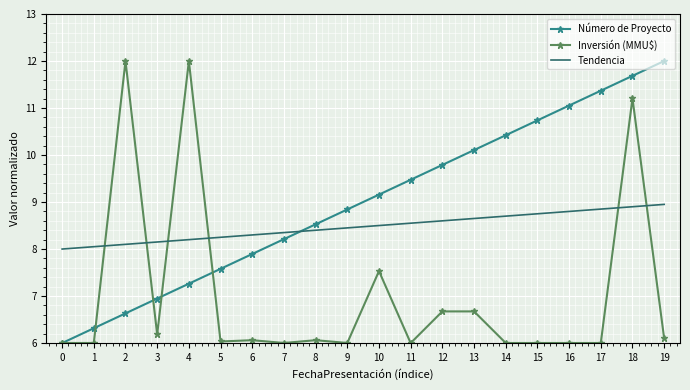

What is the minimum value shown in the chart?

6.0